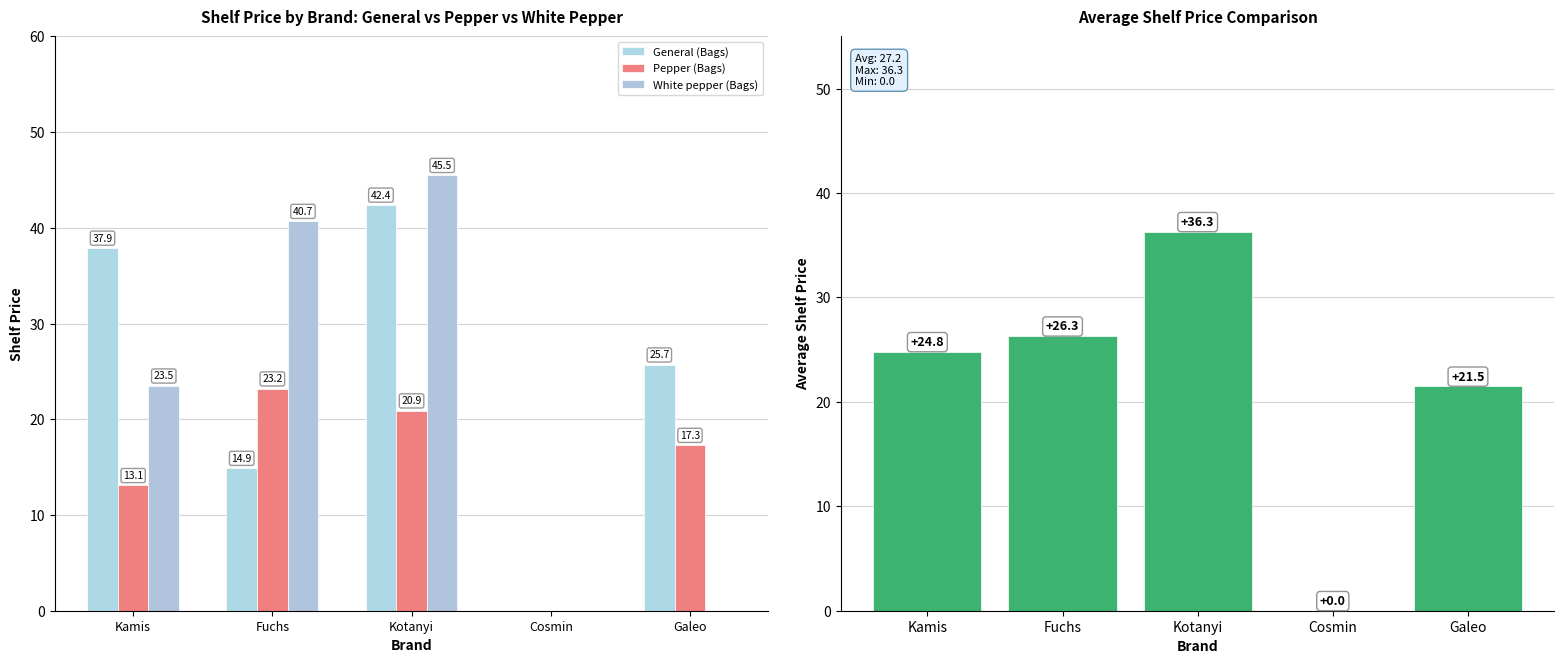

What is the sum of the Avg Shelf Price values at Galeo and Kamis?

46.3